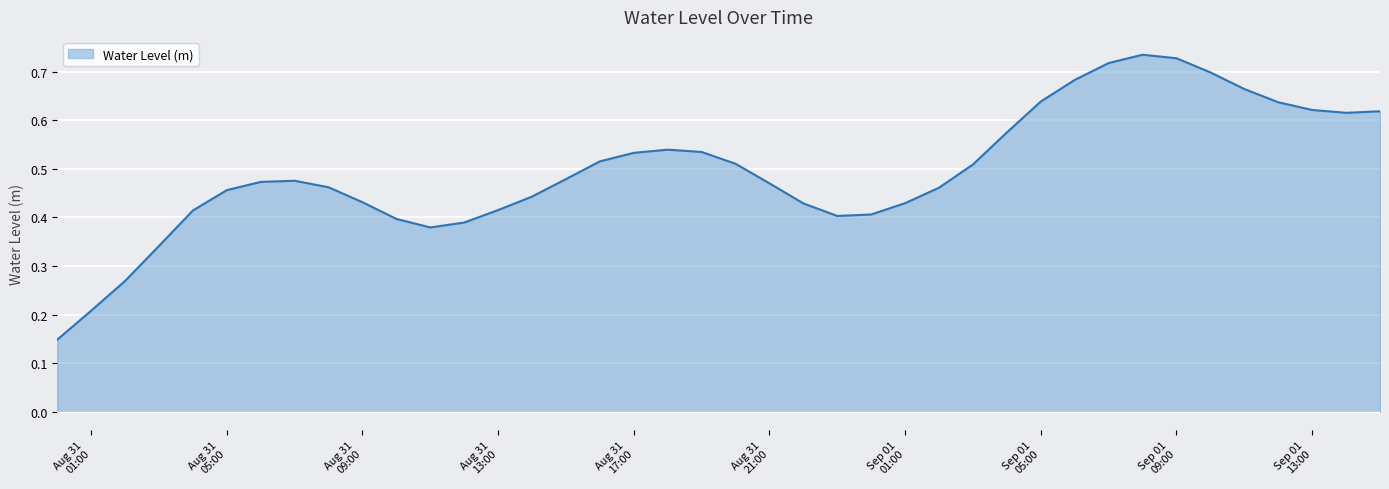

True or false: the data shows 0.8 at 2025-09-01 15:00:00.

False